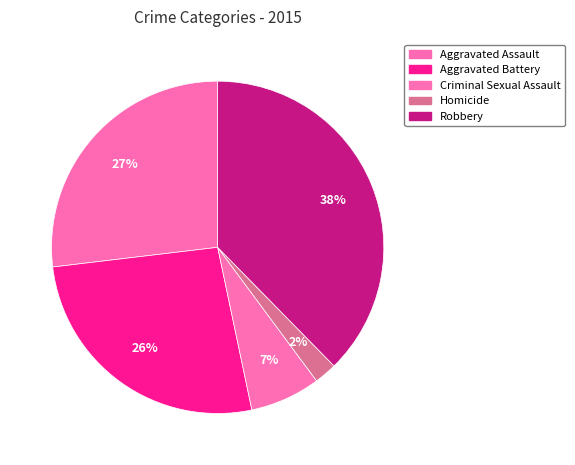

To the nearest percent, what portion does Aggravated Battery represent?

26%